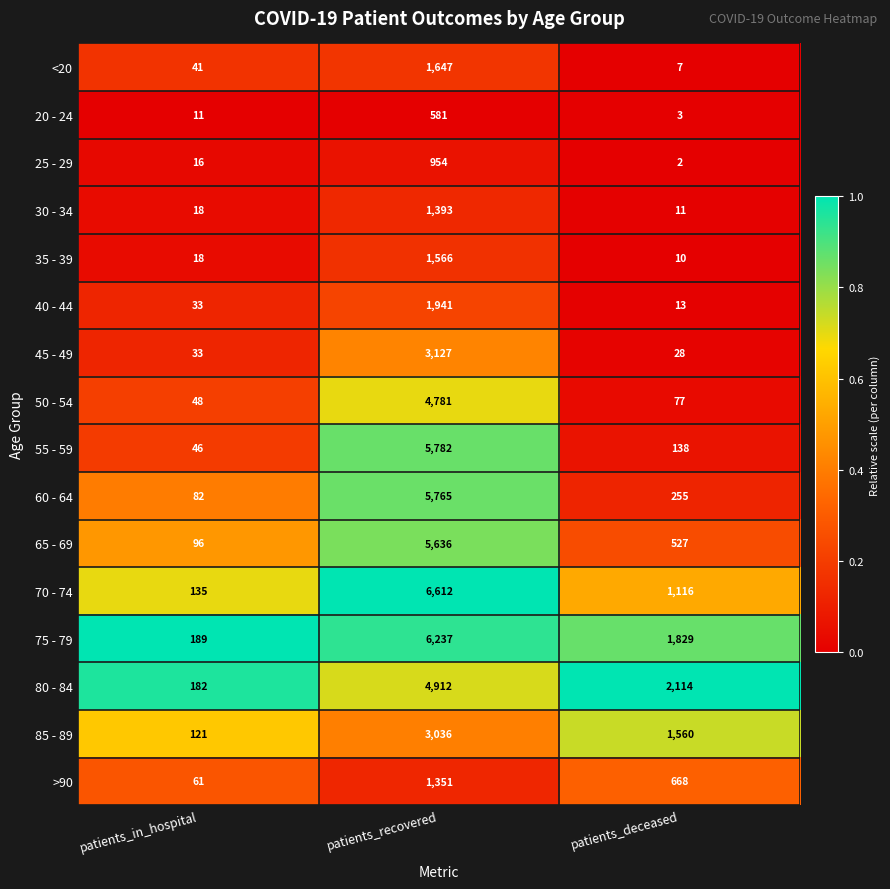

What is the greatest value displayed?

6612